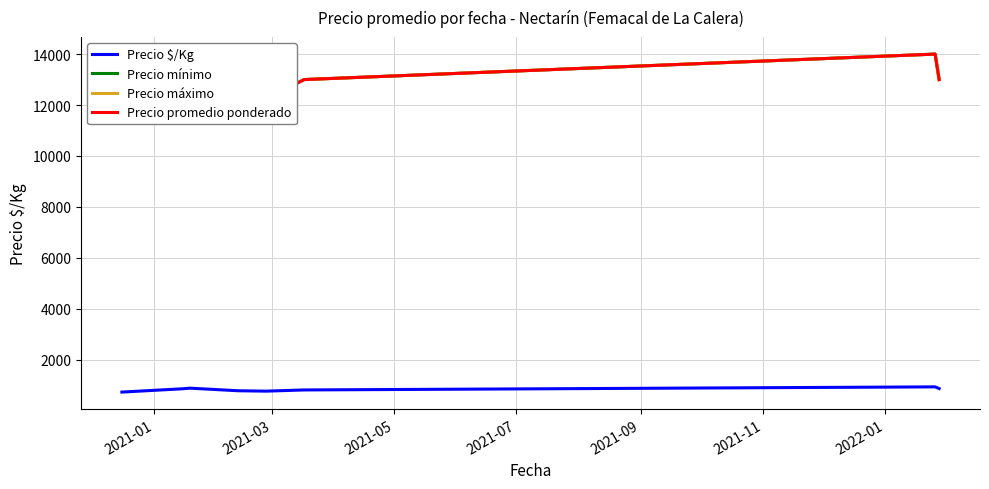

In Precio $/Kg, how many points are higher than both neighbors (excluding endpoints)?

2